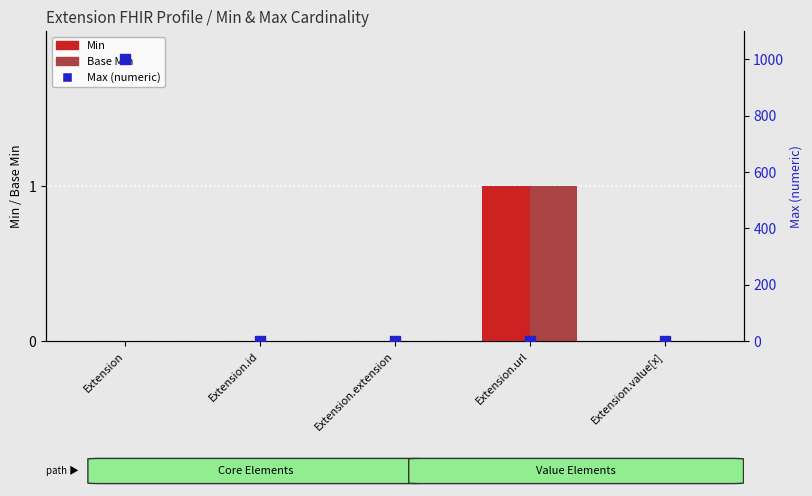

How many values in Max (numeric) are above zero?

4